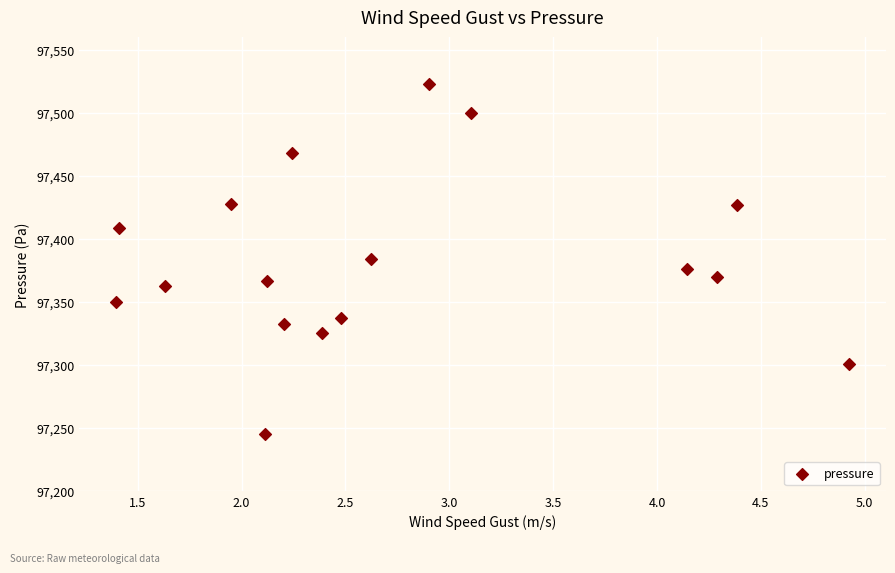

What is the range of Y values (max minus min)?

278.2